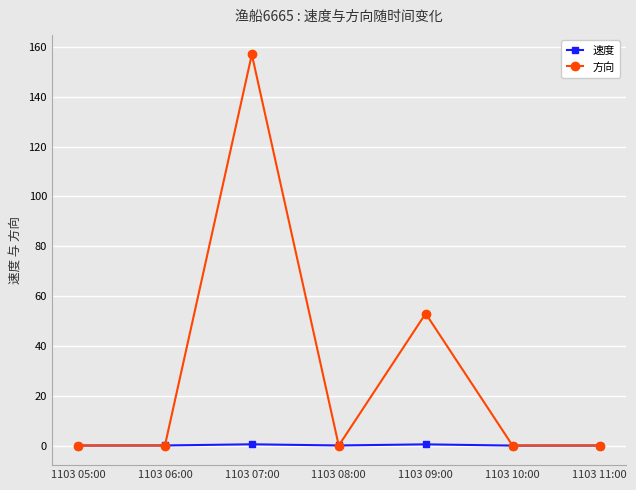

What is the maximum value for 速度?

0.5